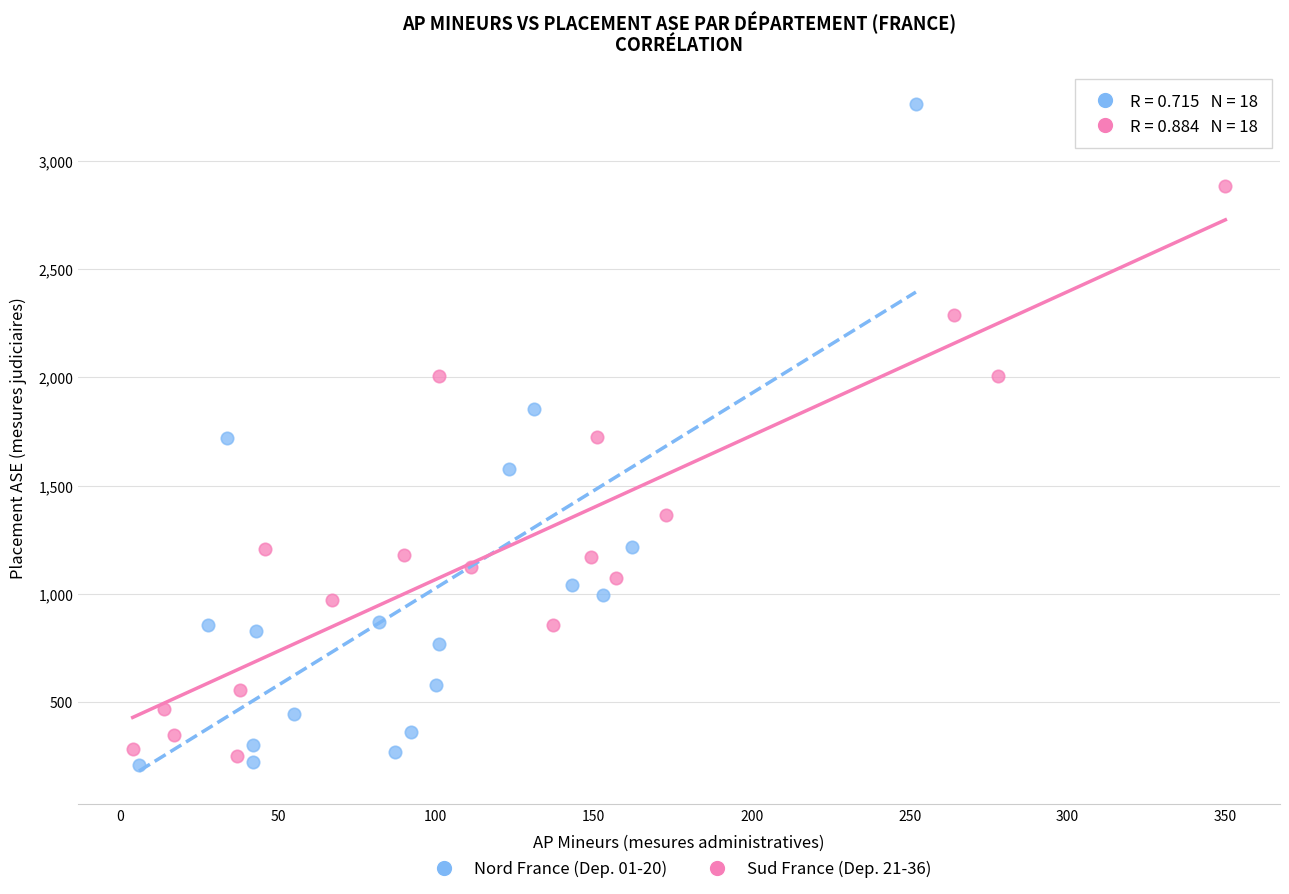

What are all the series names shown in the legend?

Nord France (Dep. 01-20), Sud France (Dep. 21-36)